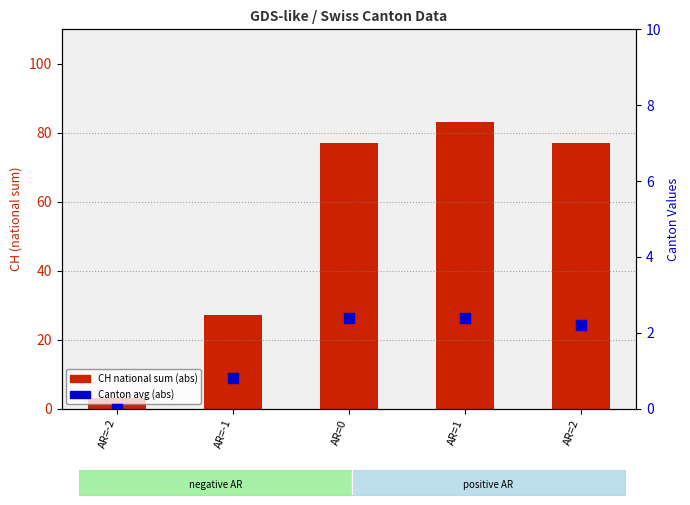

What is the smallest value displayed?

3